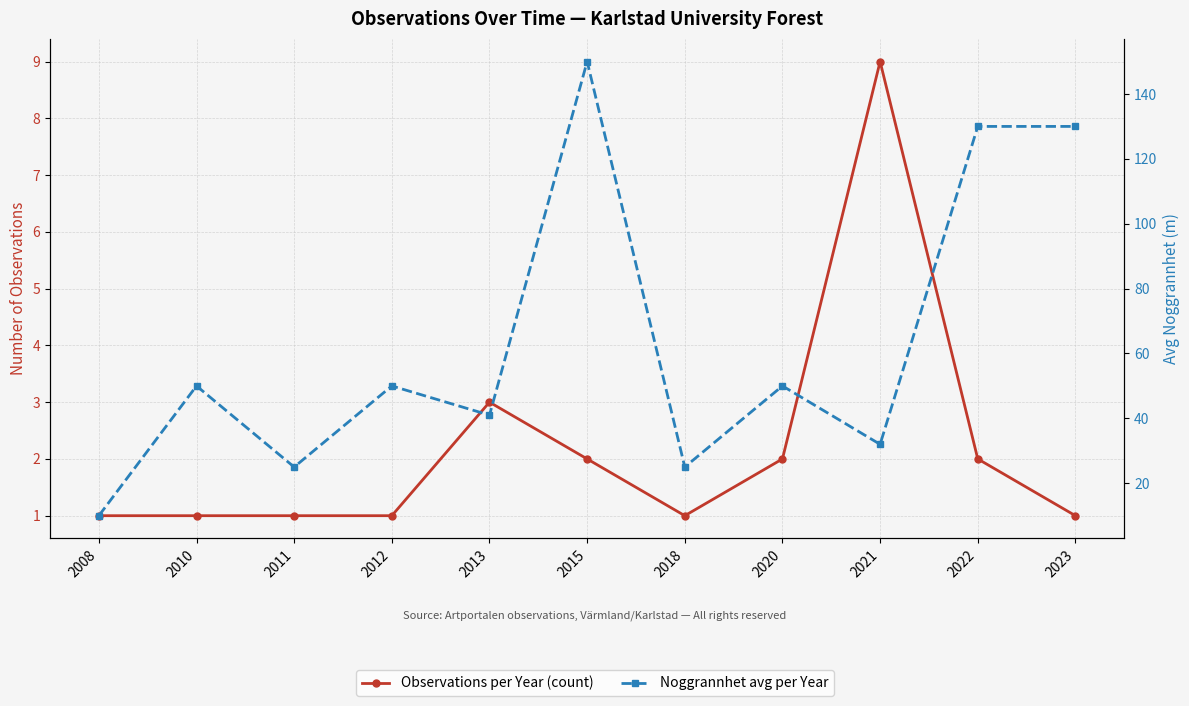

At which category is the sum across all series the highest?

2015